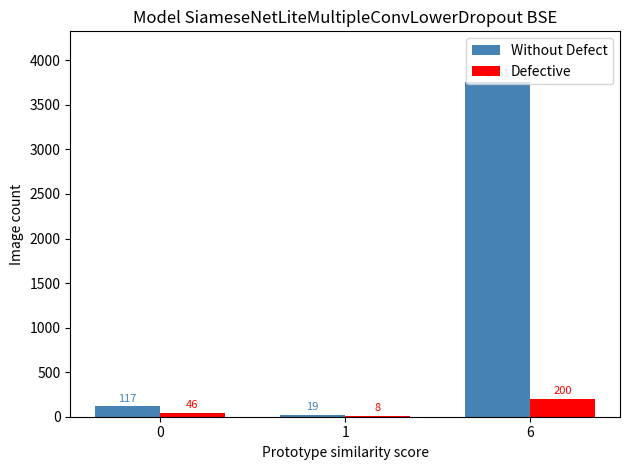

Are the bars grouped side by side (vs. stacked)?

Yes